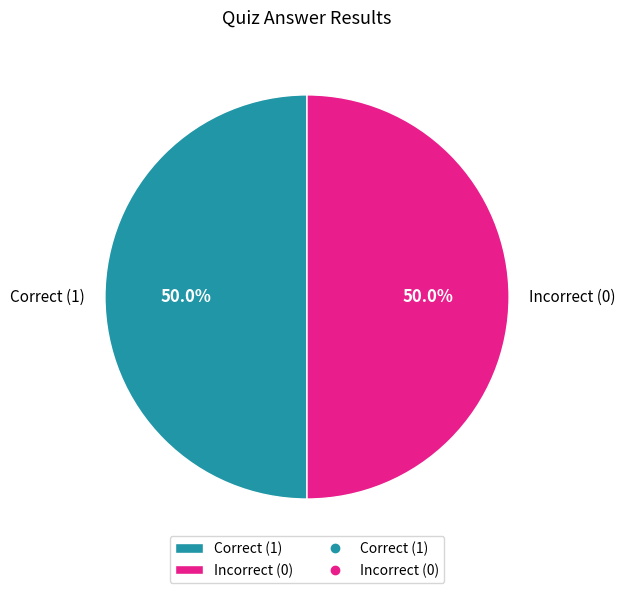

What percentage is NOT represented by Incorrect (0)?

50.0%